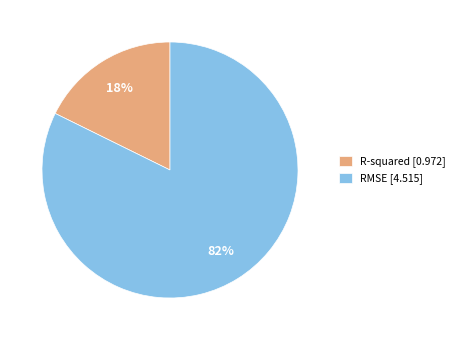

Which slice represents more than half of the pie?

RMSE